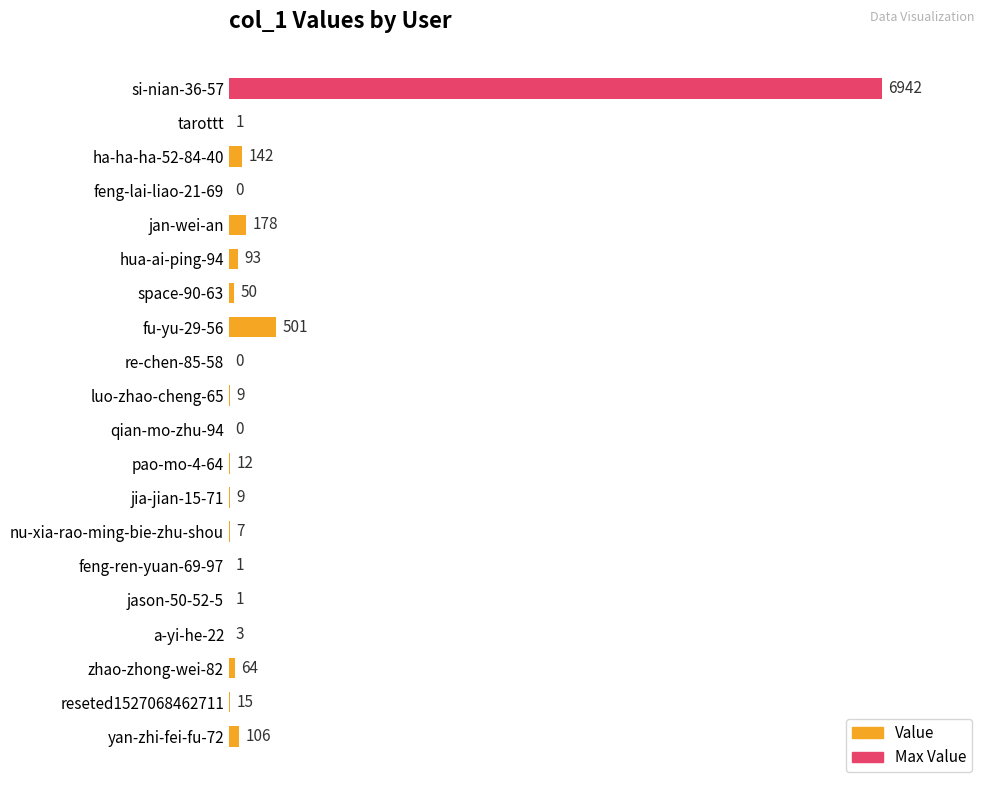

Reading top to bottom, extract all data points from this chart.

si-nian-36-57=6942	tarottt=1	ha-ha-ha-52-84-40=142	feng-lai-liao-21-69=0	jan-wei-an=178	hua-ai-ping-94=93	space-90-63=50	fu-yu-29-56=501	re-chen-85-58=0	luo-zhao-cheng-65=9	qian-mo-zhu-94=0	pao-mo-4-64=12	jia-jian-15-71=9	nu-xia-rao-ming-bie-zhu-shou=7	feng-ren-yuan-69-97=1	jason-50-52-5=1	a-yi-he-22=3	zhao-zhong-wei-82=64	reseted1527068462711=15	yan-zhi-fei-fu-72=106